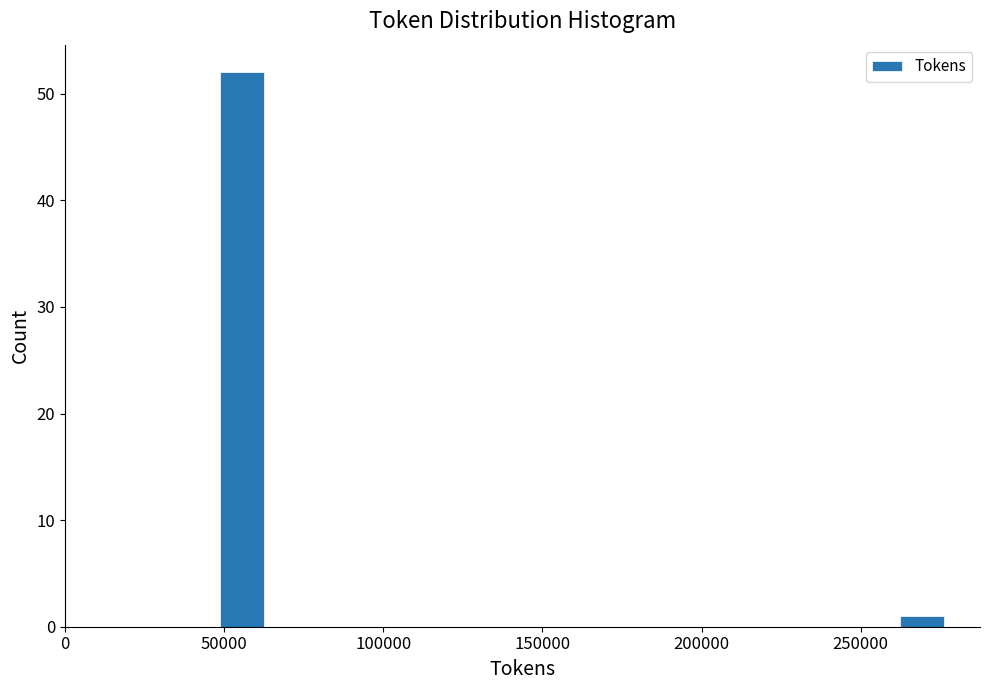

Read against the x-axis, roughly where is the centre of the tallest bar?

55000